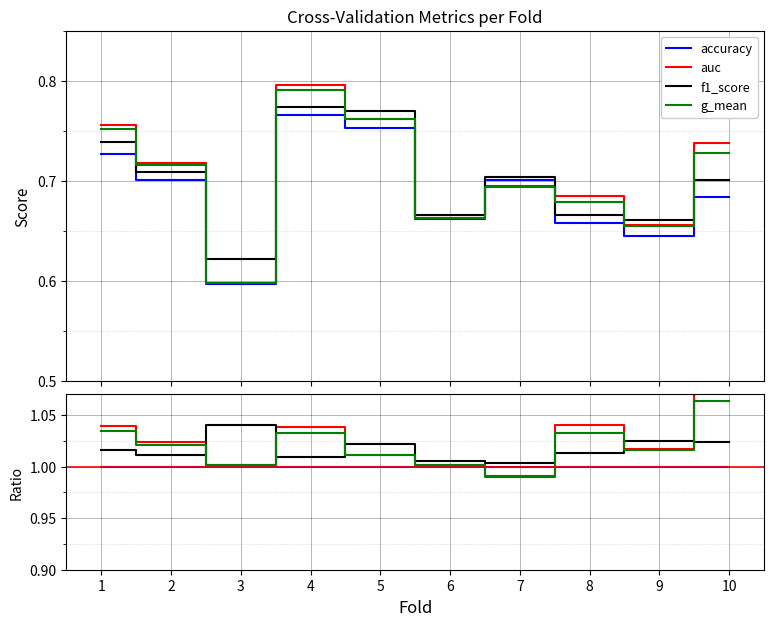

Where does the auc series first go above 1?

1